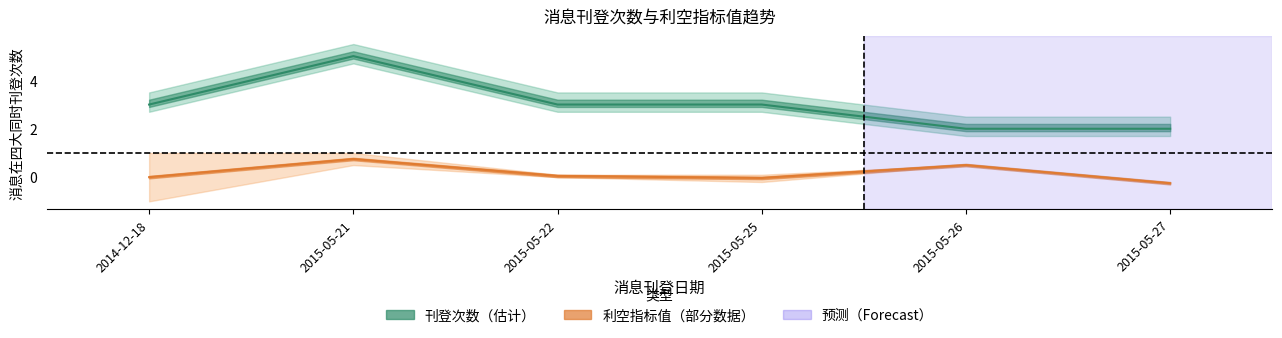

Rank the series by their average value, from lowest to highest.

利空指标值, 刊登次数